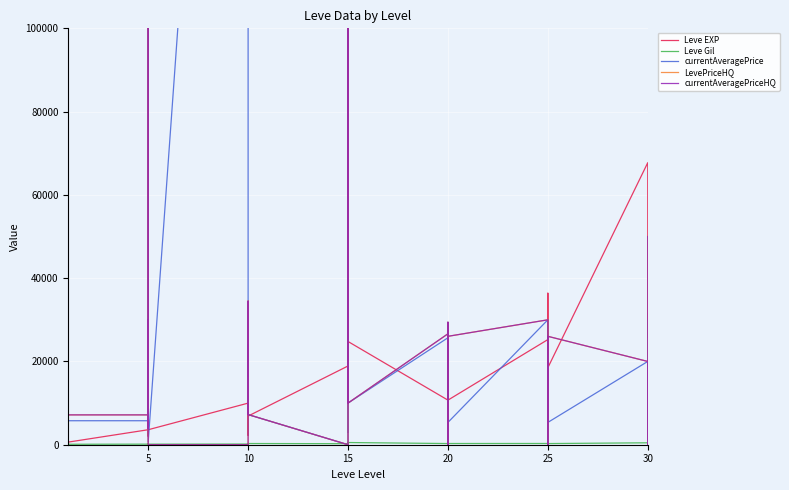

How many data points does each series have?

40